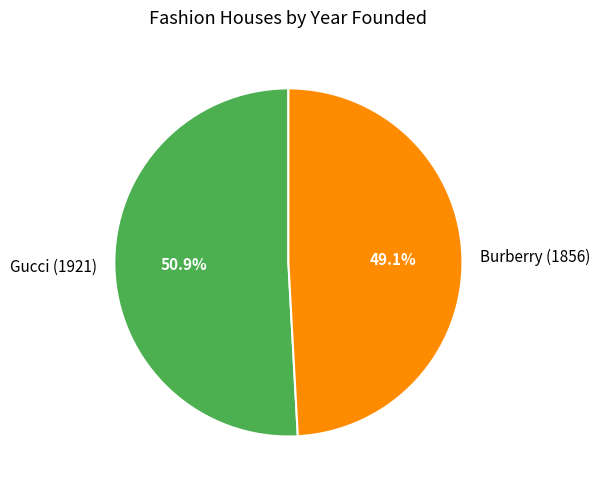

Which slice is the largest?

Gucci (1921)